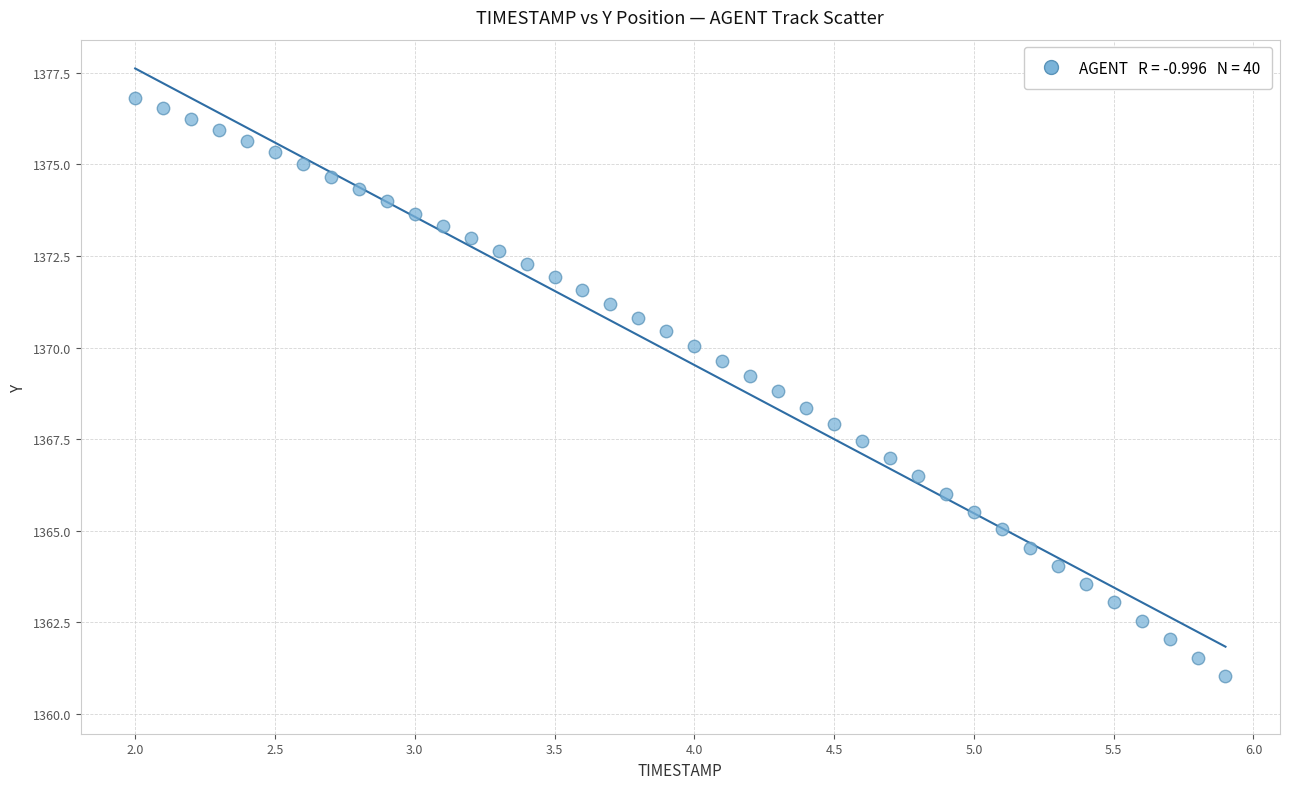

What is the range of Y values (max minus min)?

15.8